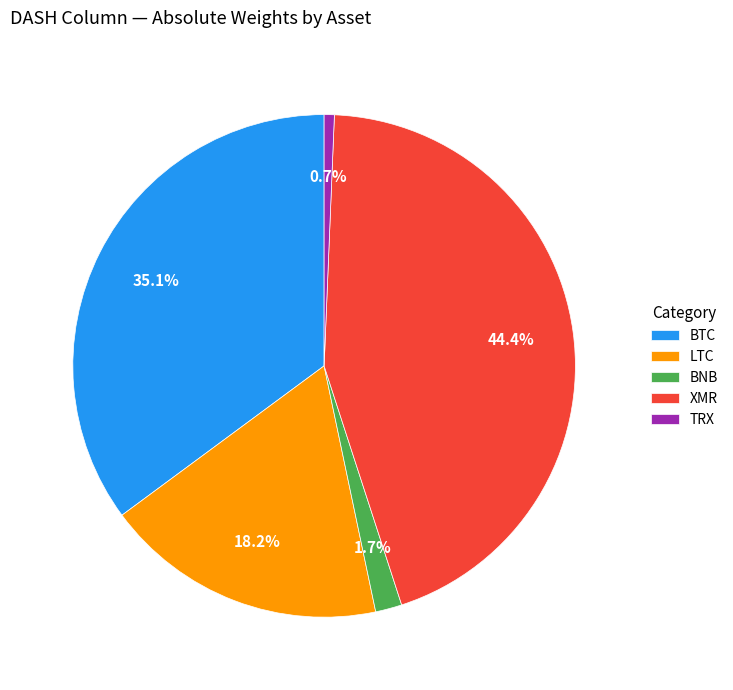

To the nearest percent, what percentage of the pie is BTC?

35%